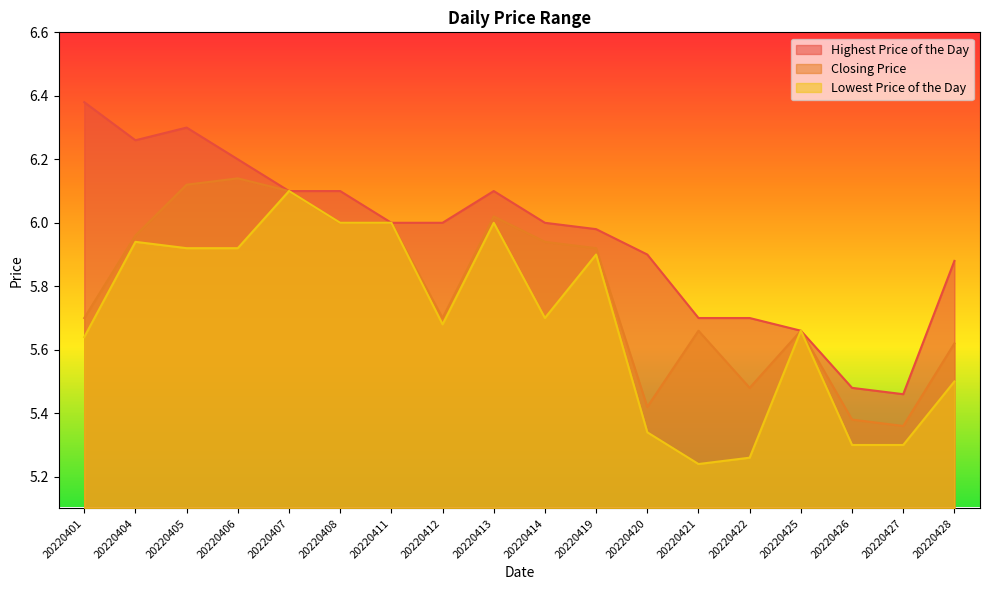

Which series has the largest total across all categories?

Highest Price of the Day